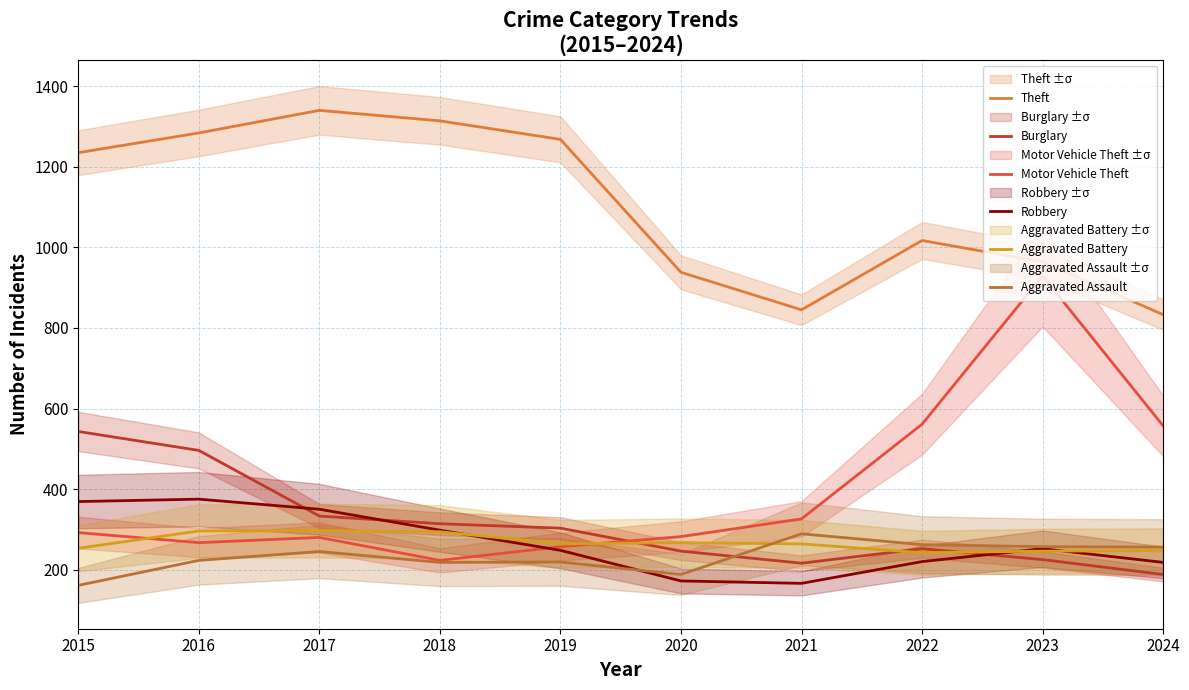

Reading left to right, transcribe all the data shown in this chart.

Theft: 1235	1284	1340	1314	1268	938	845	1017	964	833
Burglary: 543	496	333	314	303	246	216	252	225	188
Motor Vehicle Theft: 292	267	280	223	257	282	326	561	929	557
Robbery: 369	375	350	298	248	172	166	220	252	218
Aggravated Battery: 253	296	297	294	264	267	264	242	246	247
Aggravated Assault: 161	223	245	218	219	188	289	262	257	256